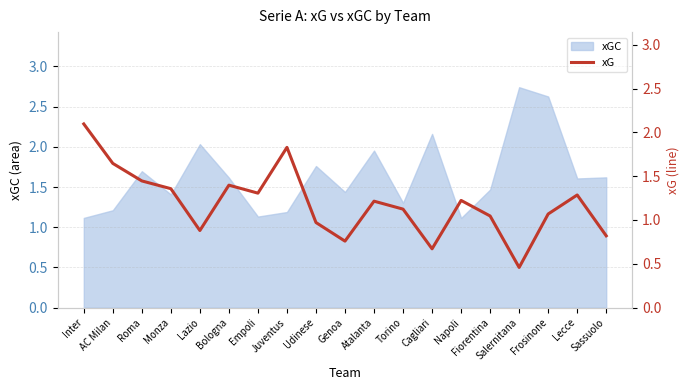

What is the difference between the values at Roma and Lazio?

0.6